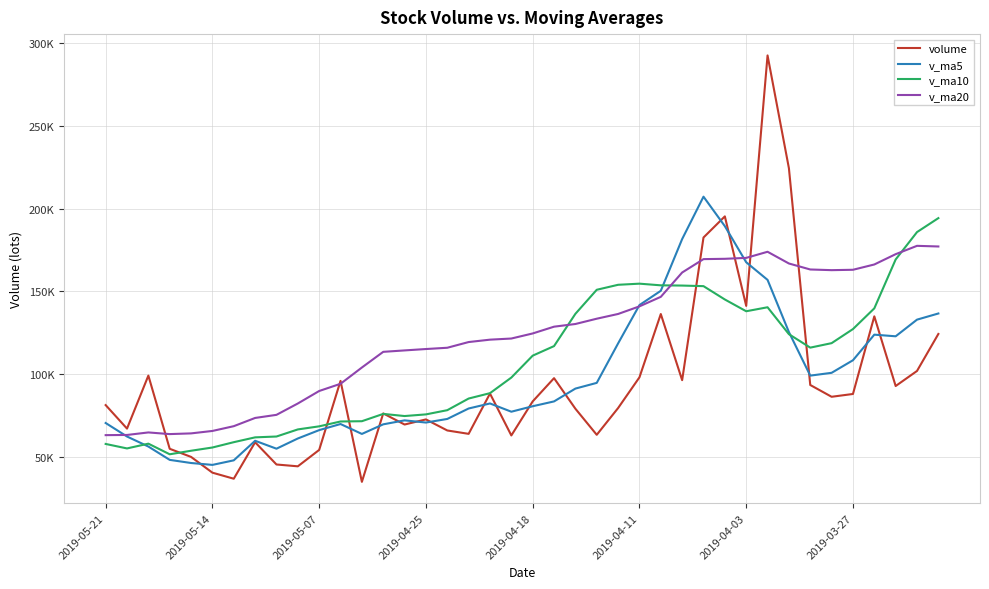

List the labels in order of v_ma5 value, largest first.

28, 29, 27, 30, 31, 26, 25, 39, 38, 32, 36, 37, 24, 35, 34, 33, 23, 22, 21, 18, 20, 17, 19, 16, 14, 15, 2019-05-21, 11, 13, 10, 12, 2019-05-14, 9, 2019-03-27, 2019-05-07, 8, 2019-04-25, 2019-04-03, 2019-04-18, 2019-04-11